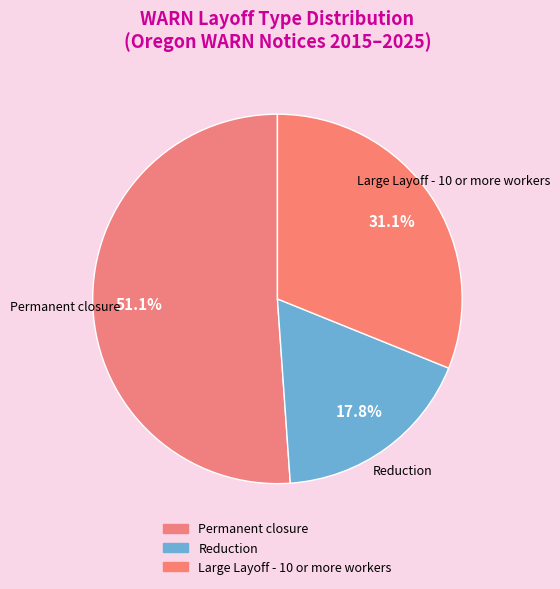

To the nearest percent, what percentage of the pie is Large Layoff - 10 or more workers?

31%